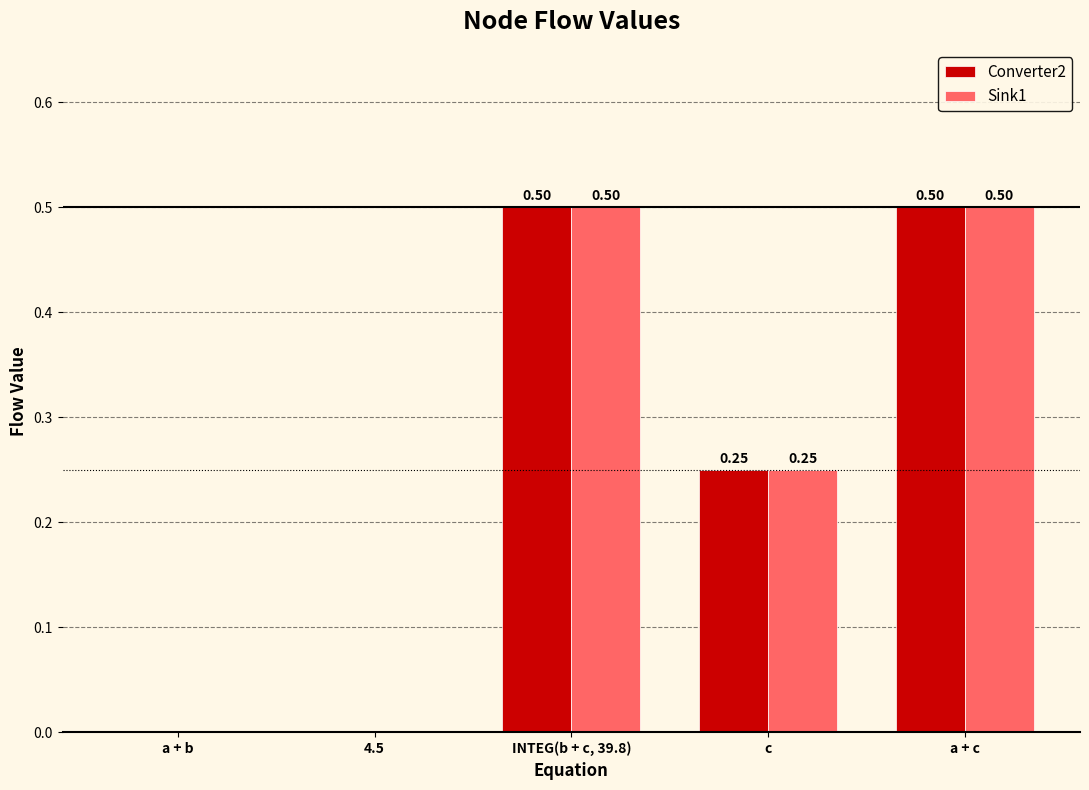

What is the sum of the Sink1 values at INTEG(b + c, 39.8) and a + c?

1.0